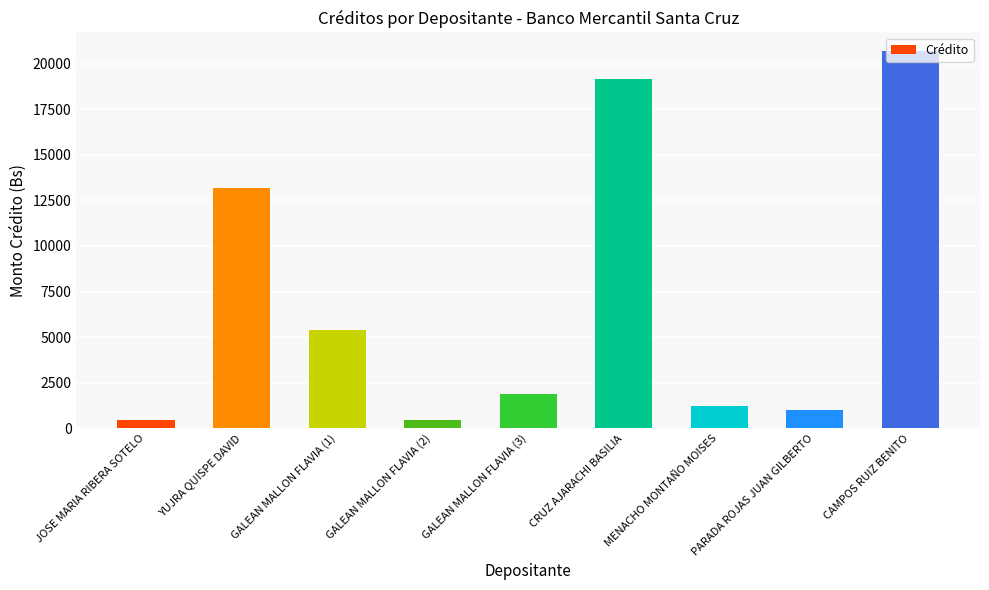

How many categories are shown in the chart?

9